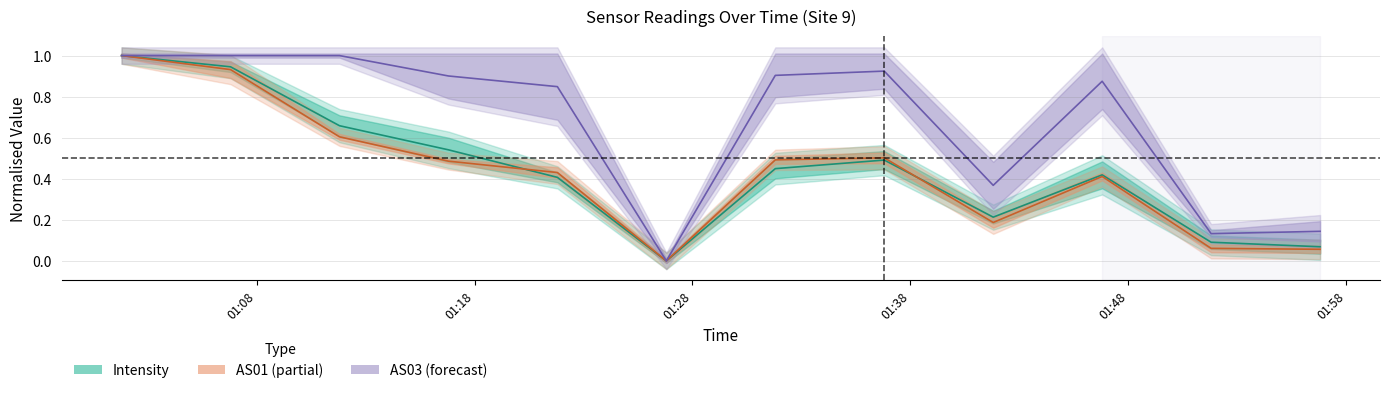

True or false: Intensity and AS03 cross at least once.

False